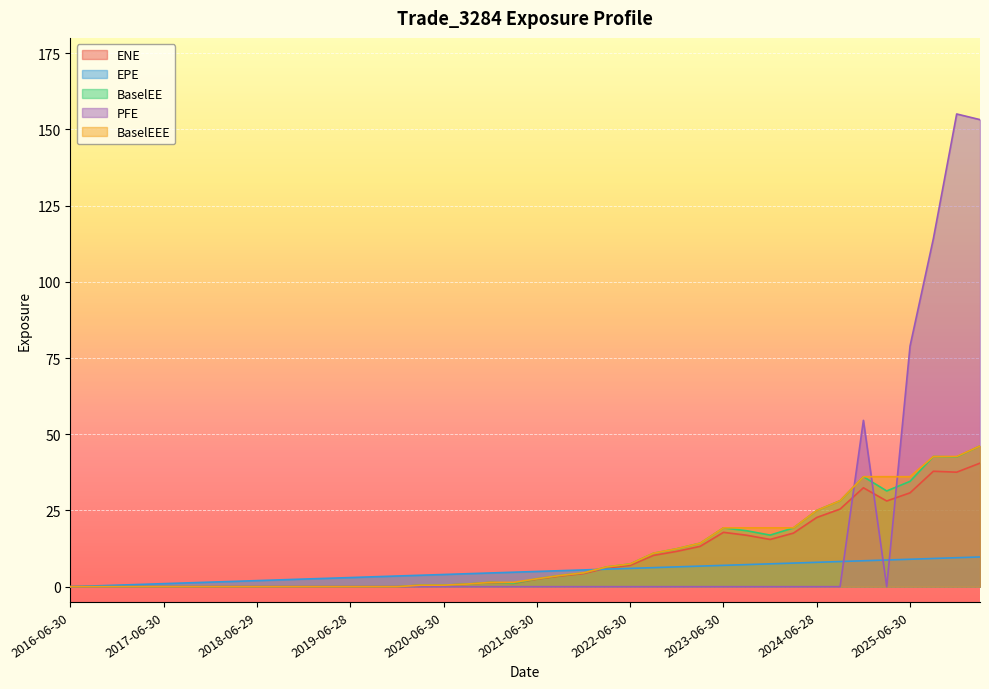

Between which two adjacent categories do PFE and EPE first intersect?

2024-09-30 and 2024-12-31